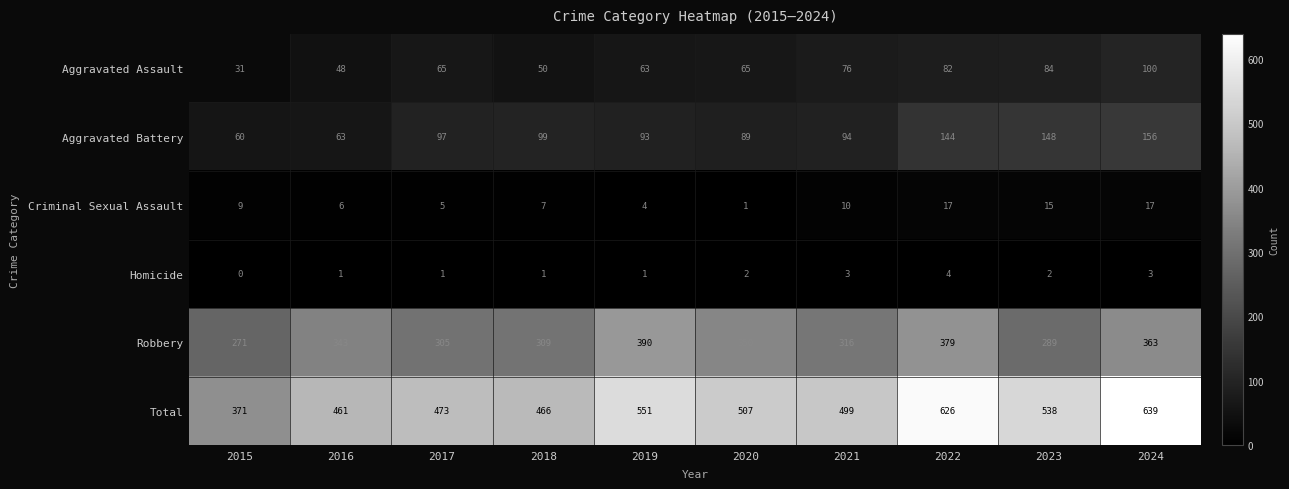

Which category has the highest value across all series?

2024